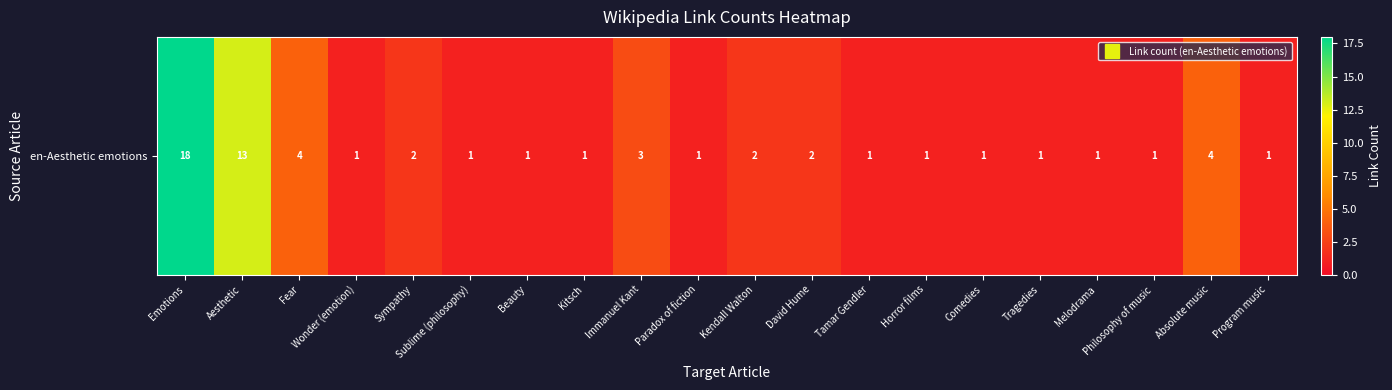

What is the smallest value displayed?

1